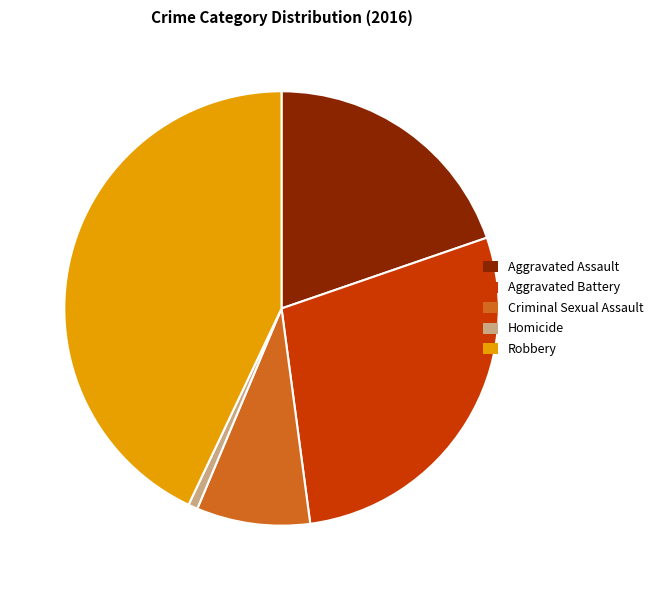

Is the sum of Aggravated Battery and Aggravated Assault greater than half?

No